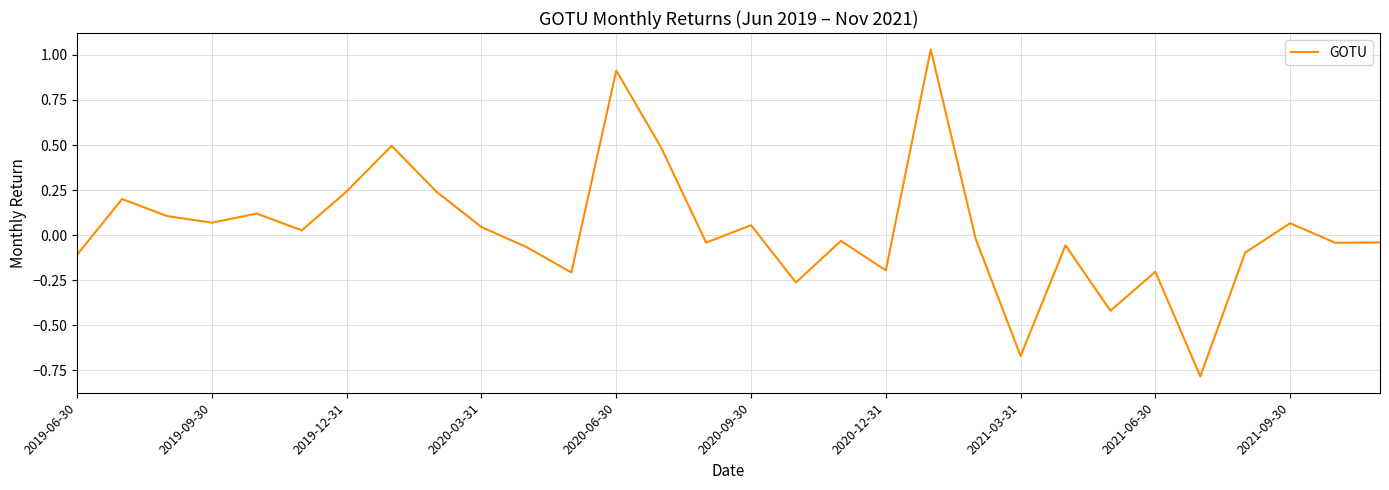

What is the minimum value shown in the chart?

-0.8